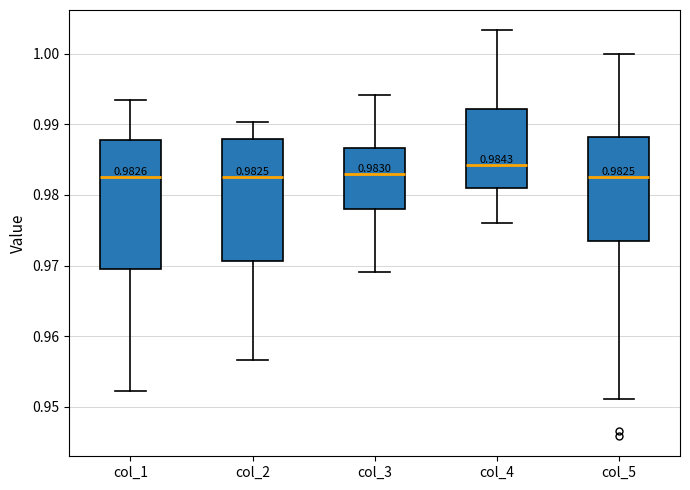

Which box's median line is the highest?

col_4